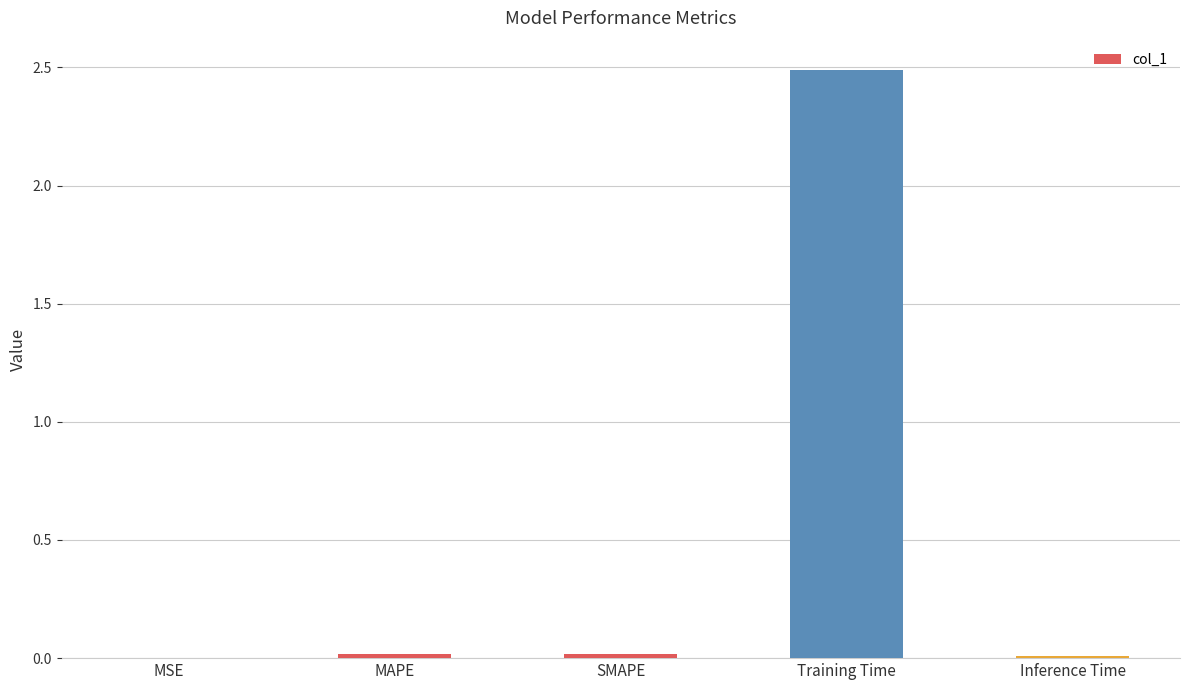

The value at Training Time is 2.5. True or false?

True